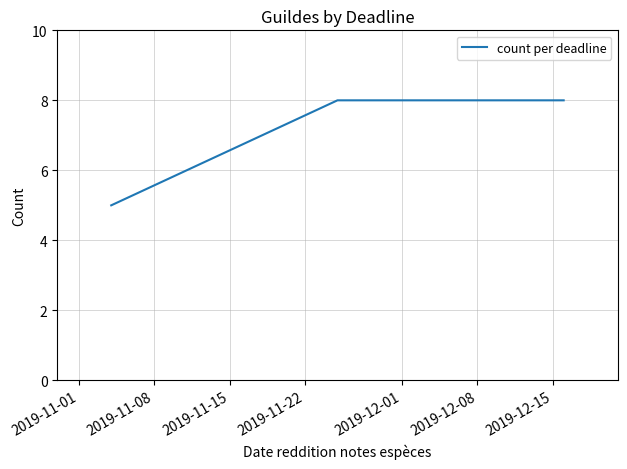

What is the average value?

7